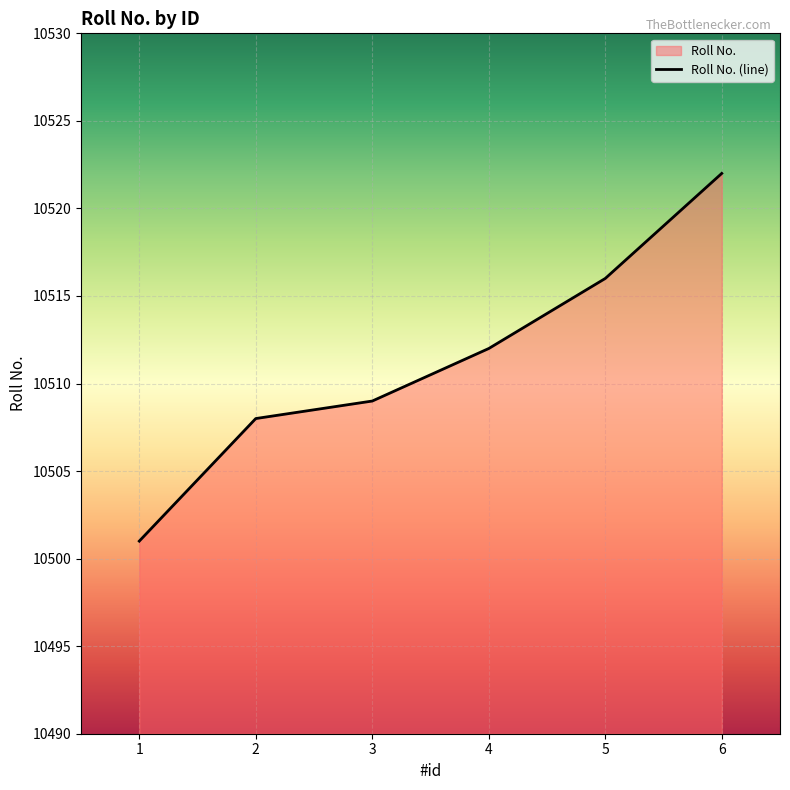

Reading right to left, extract all data points from this chart.

10522	10516	10512	10509	10508	10501